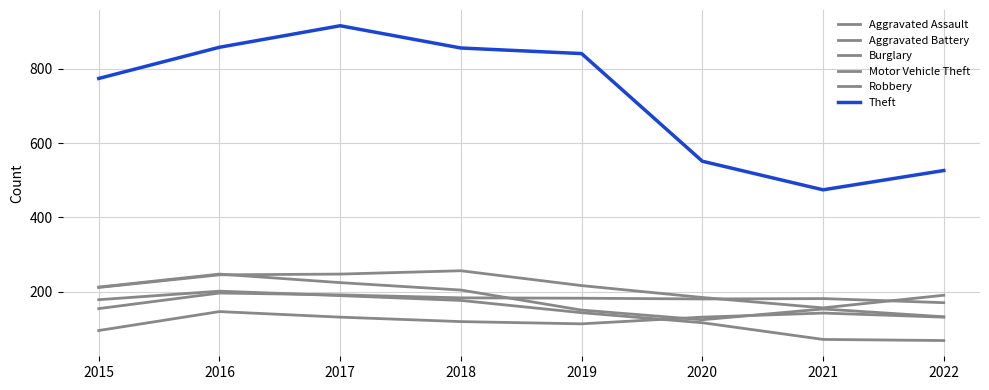

True or false: Aggravated Battery has a value of 331 at 2016.

False